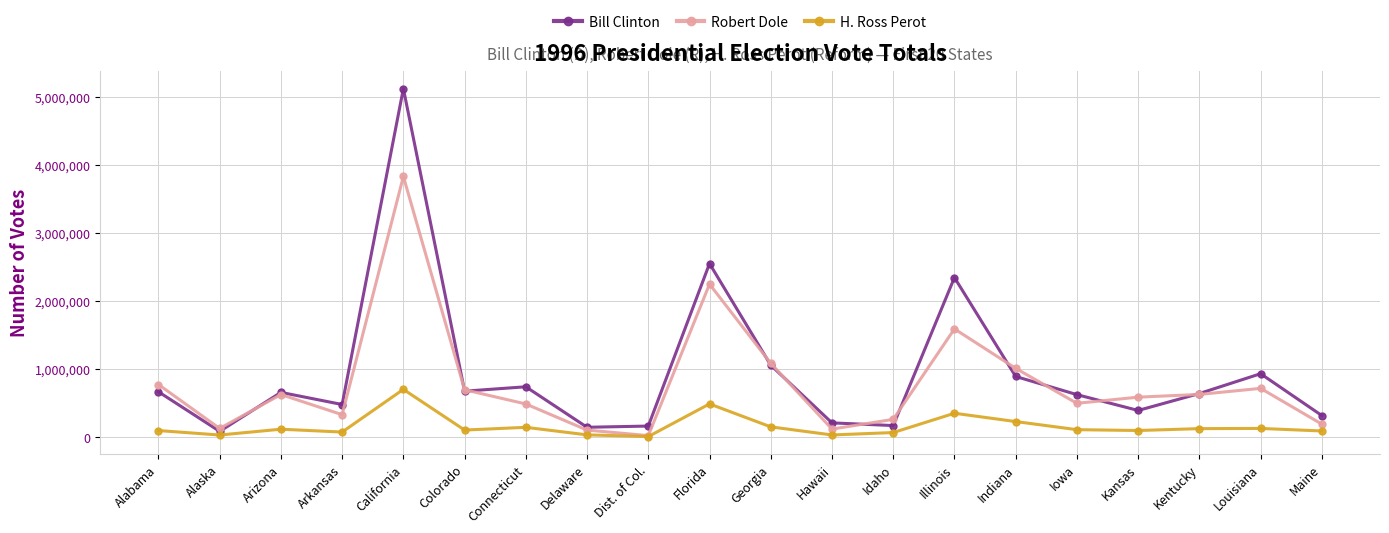

What is the difference between the highest and lowest values at Hawaii?

177654